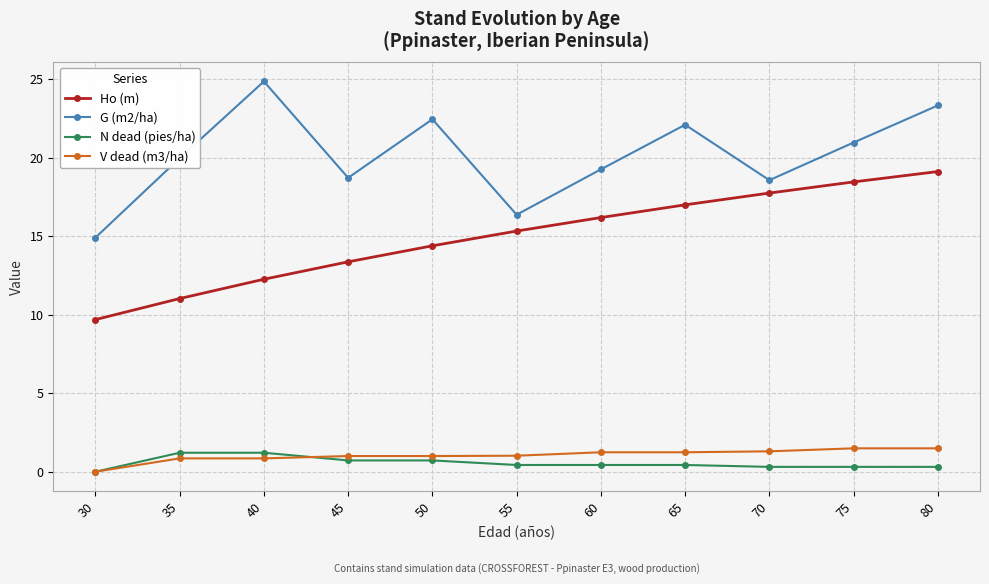

At which category does G (m2/ha) reach its first local valley?

45